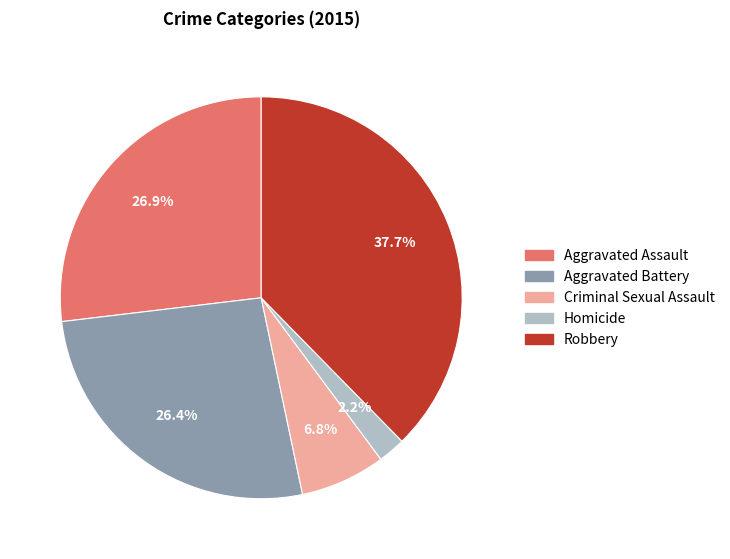

The Robbery slice represents 44% of the pie. True or false?

False